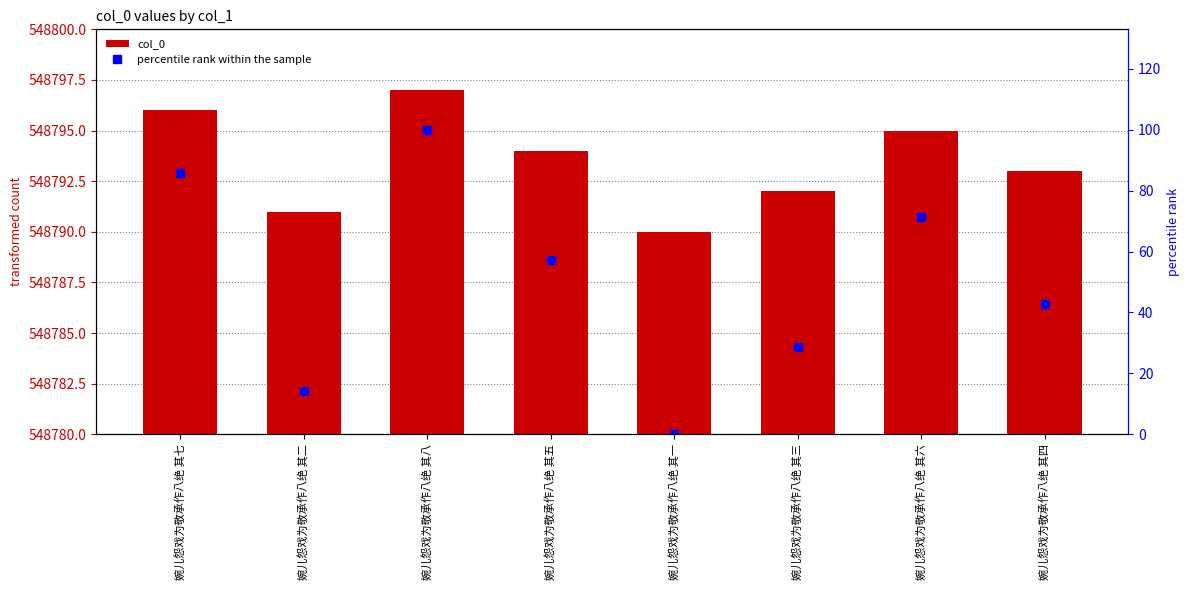

What is the difference between the second highest and minimum values in the percentile rank within the sample series?

85.7